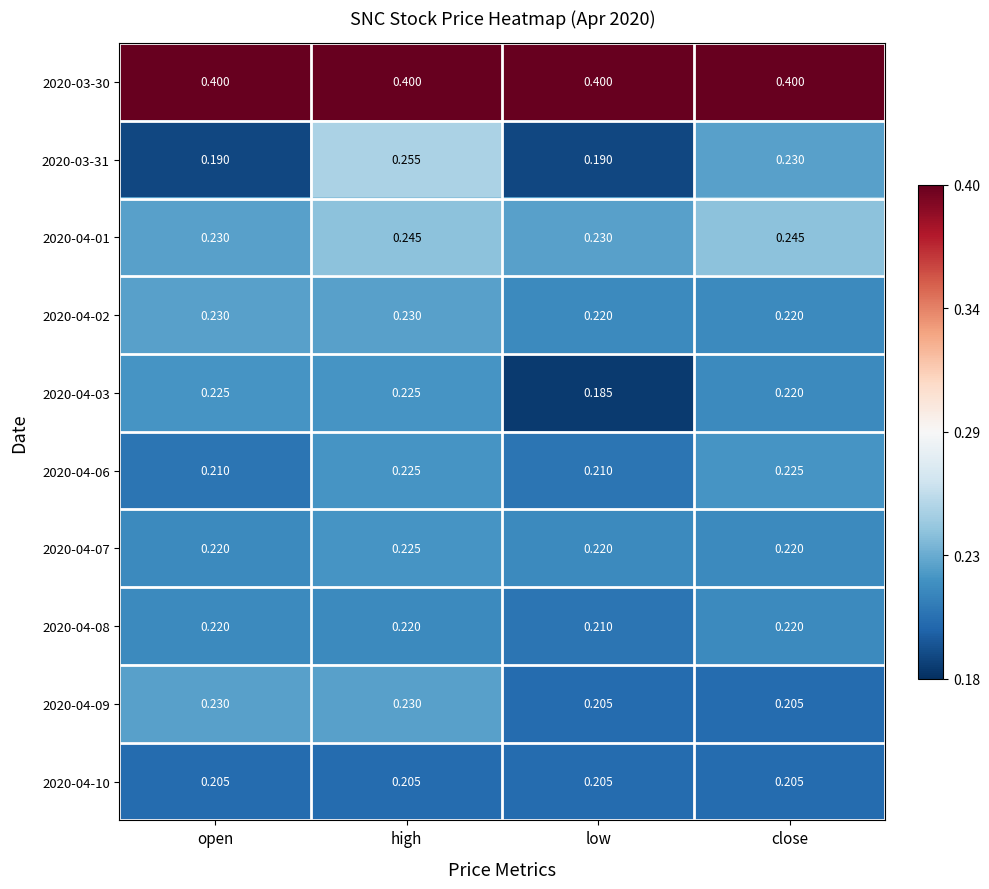

At which category is the sum across all series the highest?

high